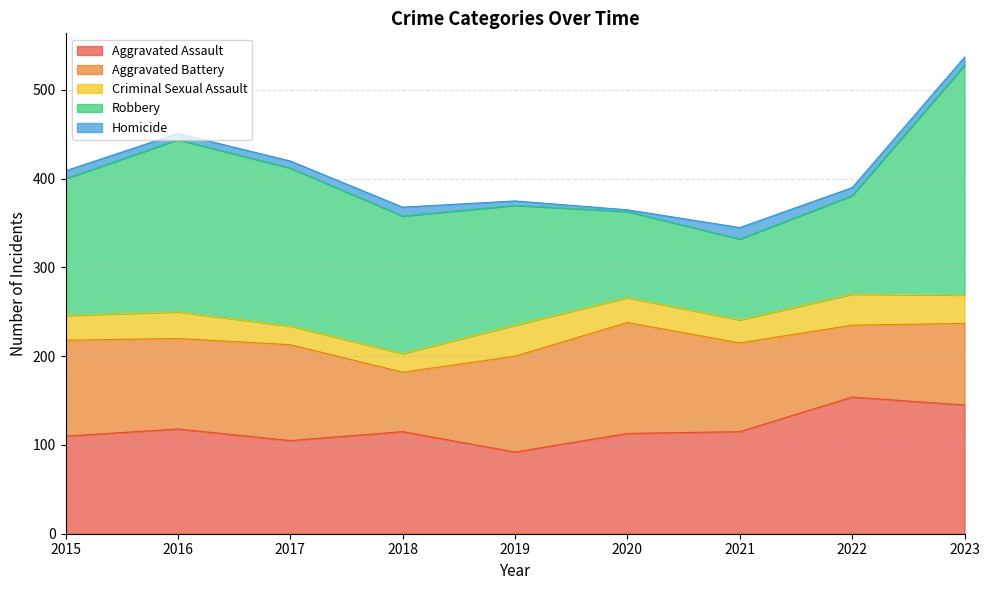

How many values in the Criminal Sexual Assault series are below 28?

3